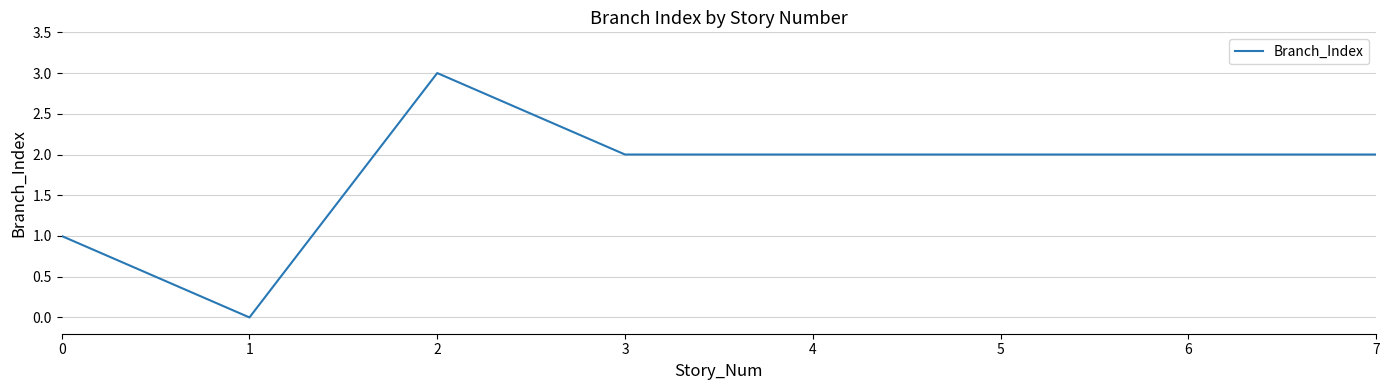

What is the difference between the maximum and second lowest values?

2